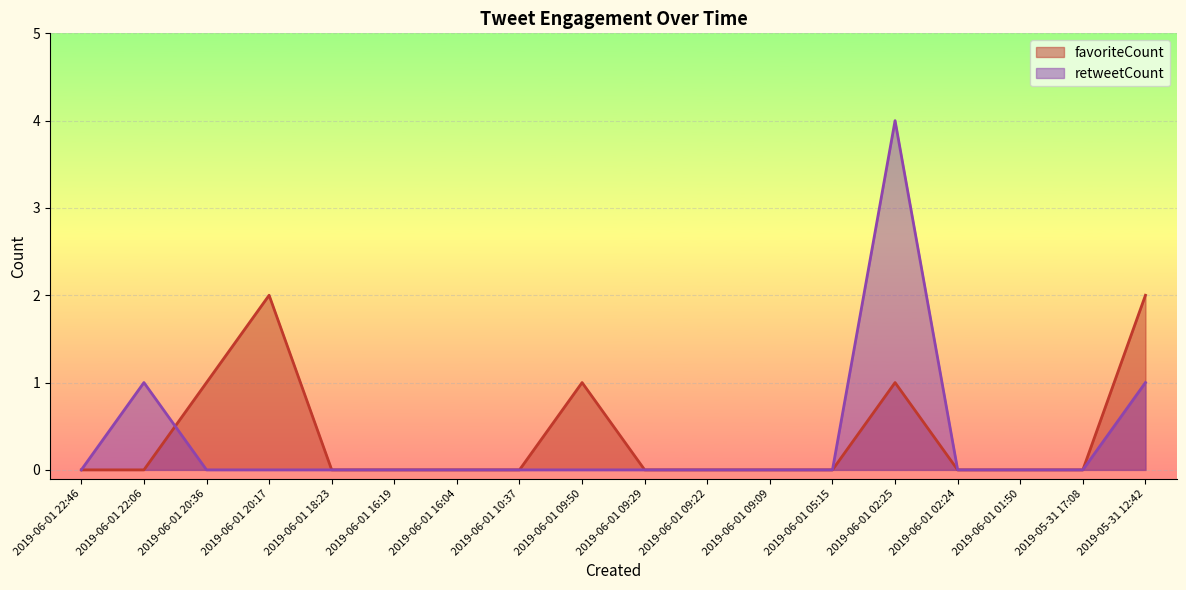

Which series has the widest spread of values?

retweetCount